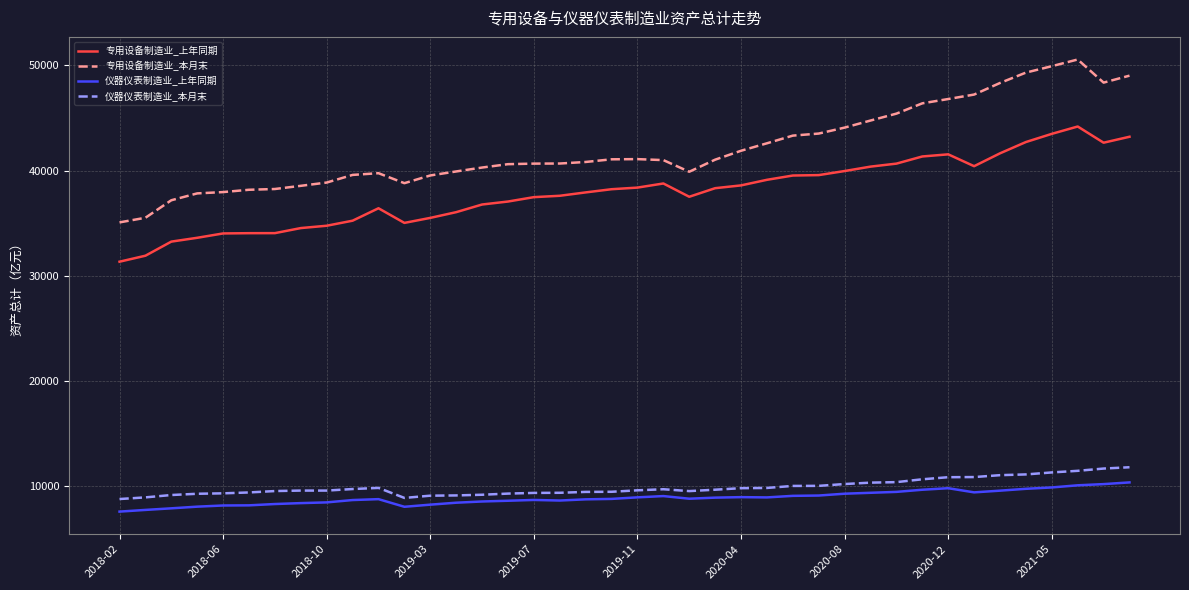

What is the maximum value for 仪器仪表制造业_上年同期?

10355.6